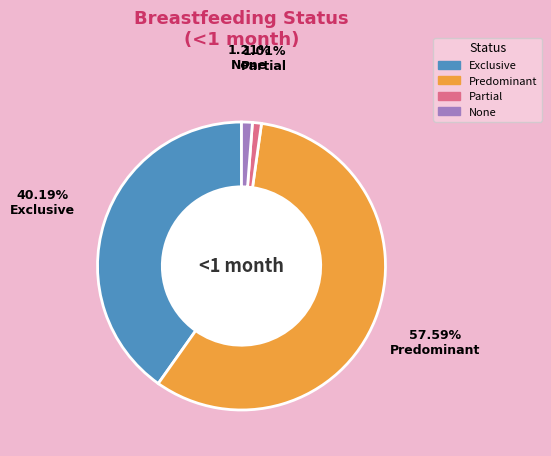

Which slice is the largest?

Predominant